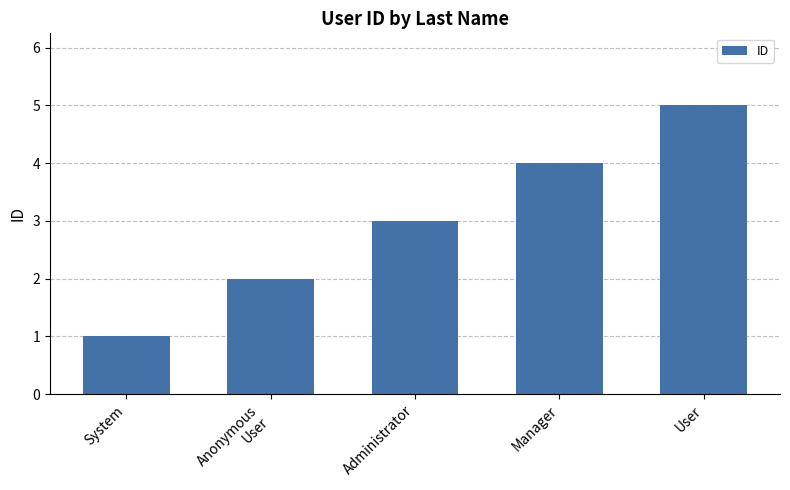

Reading right to left, list all the values displayed in this chart.

5	4	3	2	1